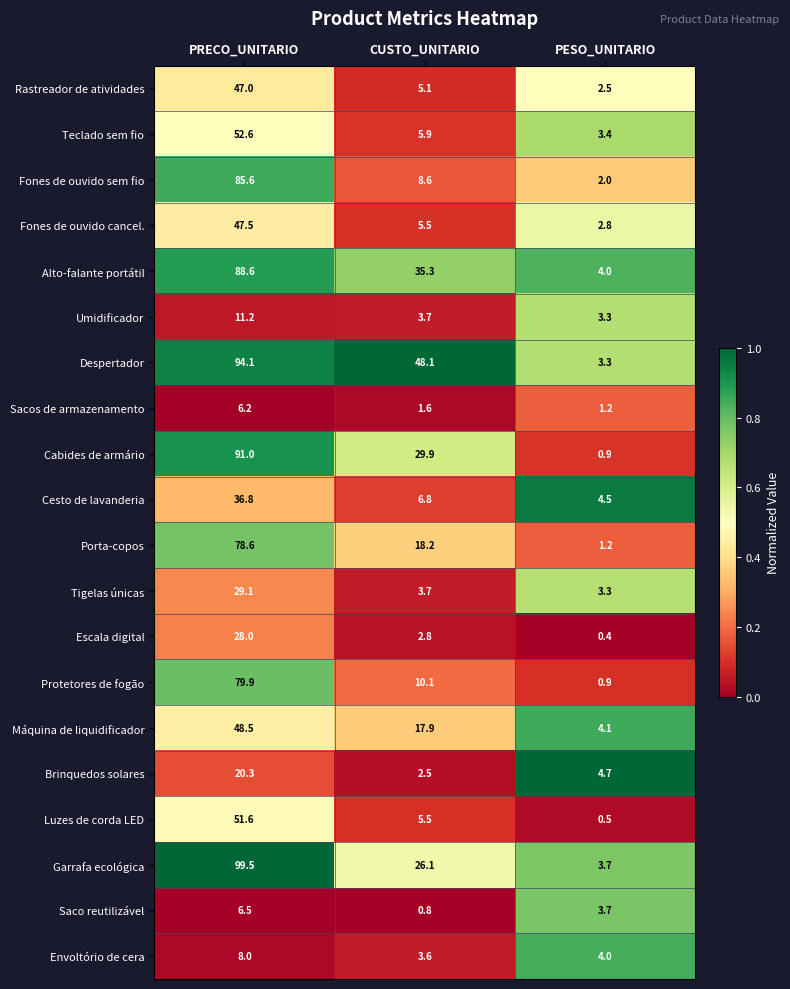

Which series changed the most between PRECO_UNITARIO and CUSTO_UNITARIO?

Fones de ouvido sem fio